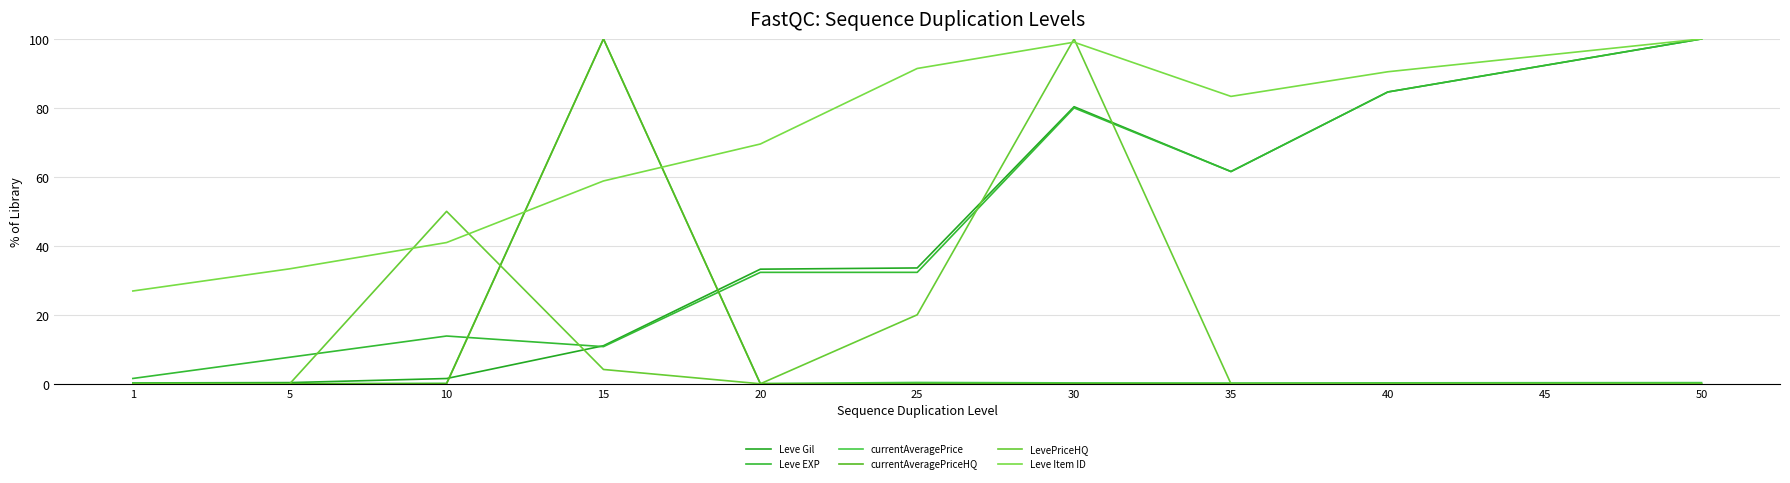

The value of currentAveragePriceHQ at 40 is 36.5. True or false?

False